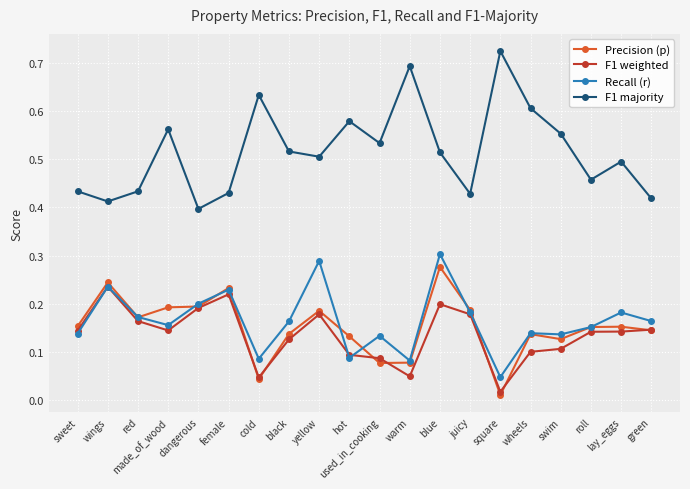

Which series changed the most between red and yellow?

Recall (r)